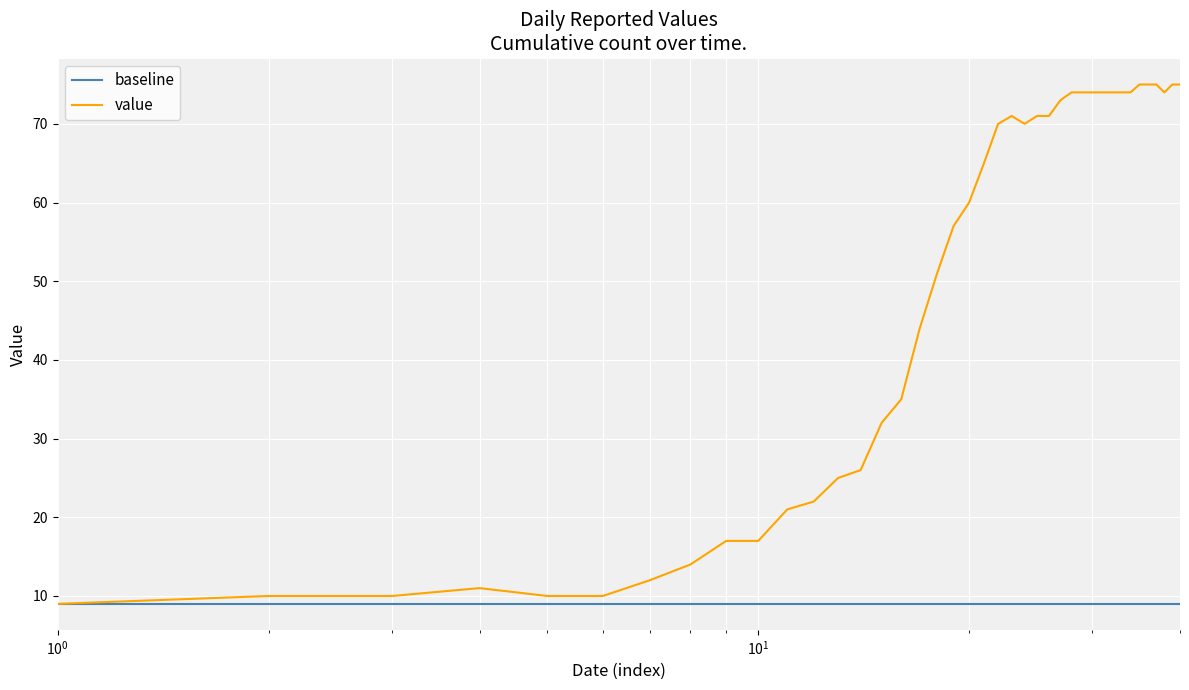

Which series has the largest range (max minus min)?

value